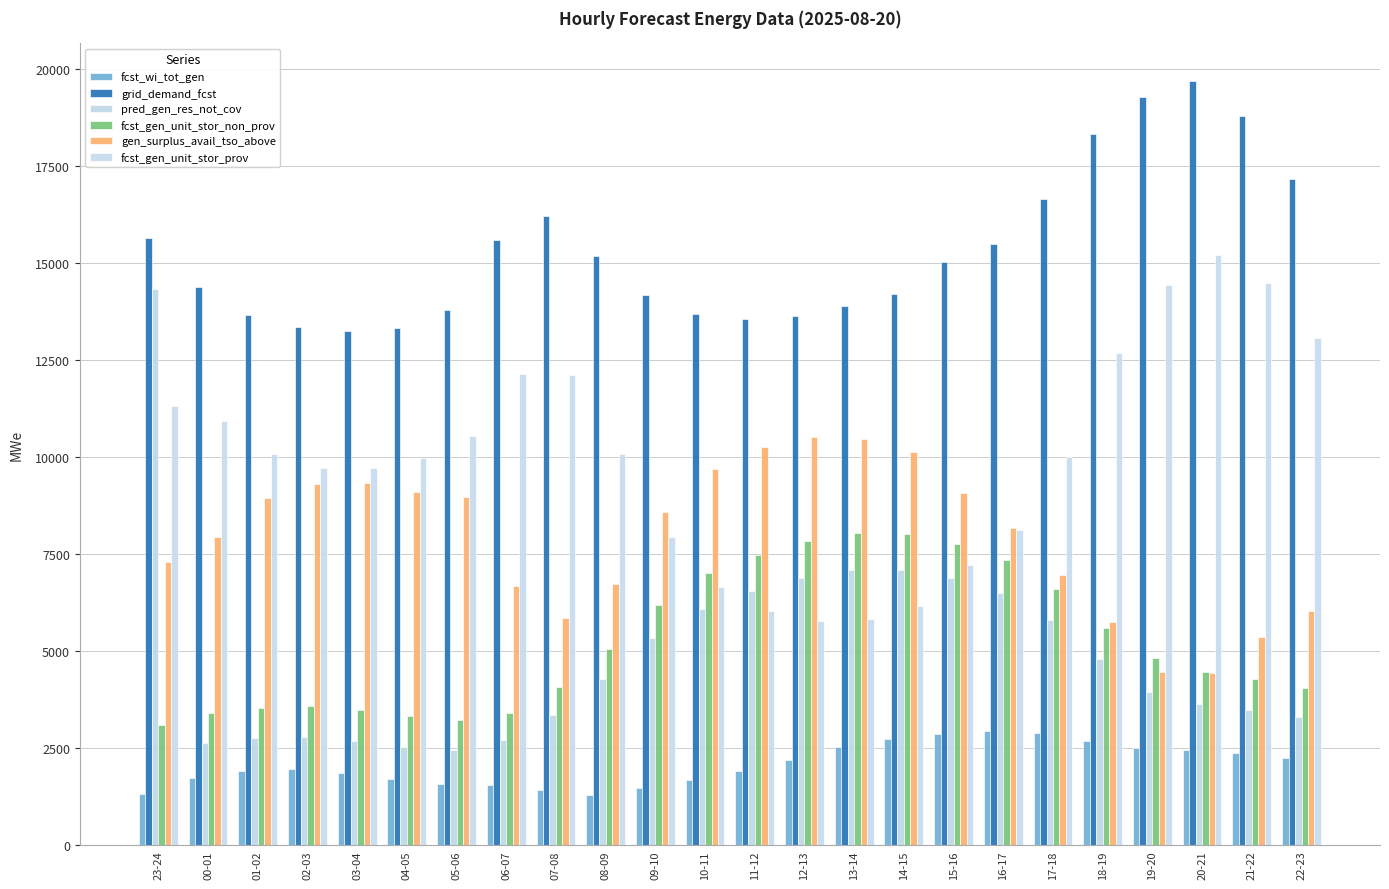

True or false: fcst_gen_unit_stor_non_prov has a value of 7763 at 15-16.

True